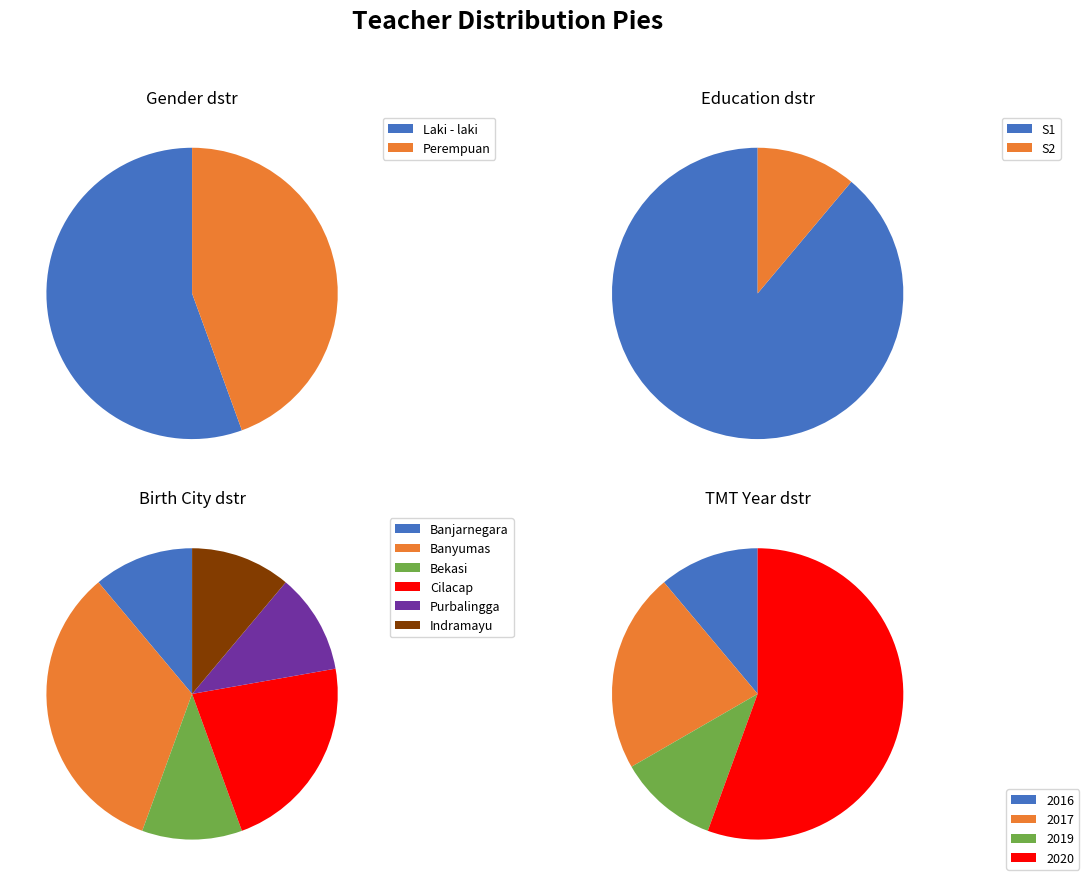

To the nearest percent, what percentage of the pie is Perempuan?

44%